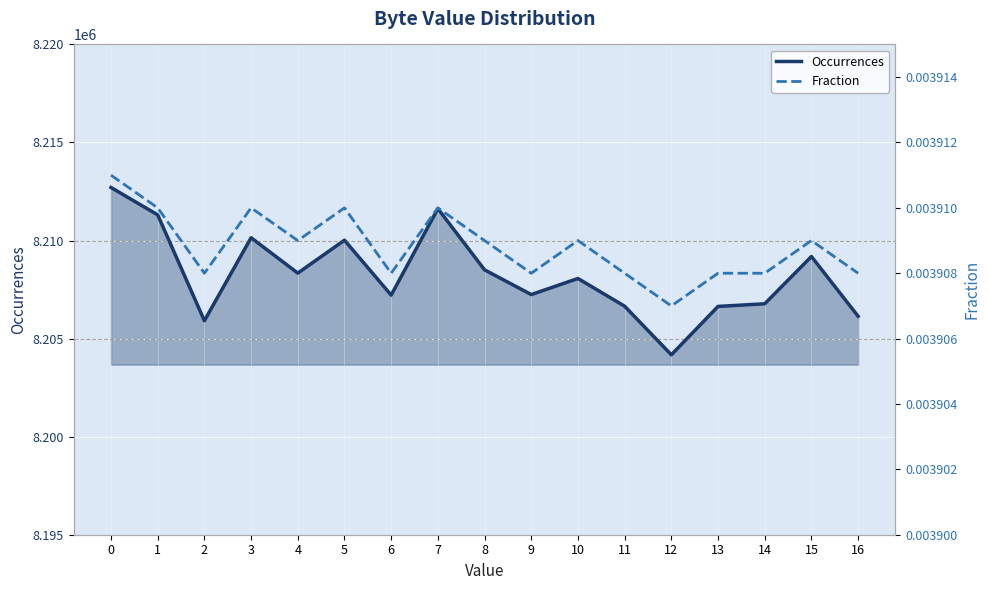

What is the total value across all series at 1?

8211309.0